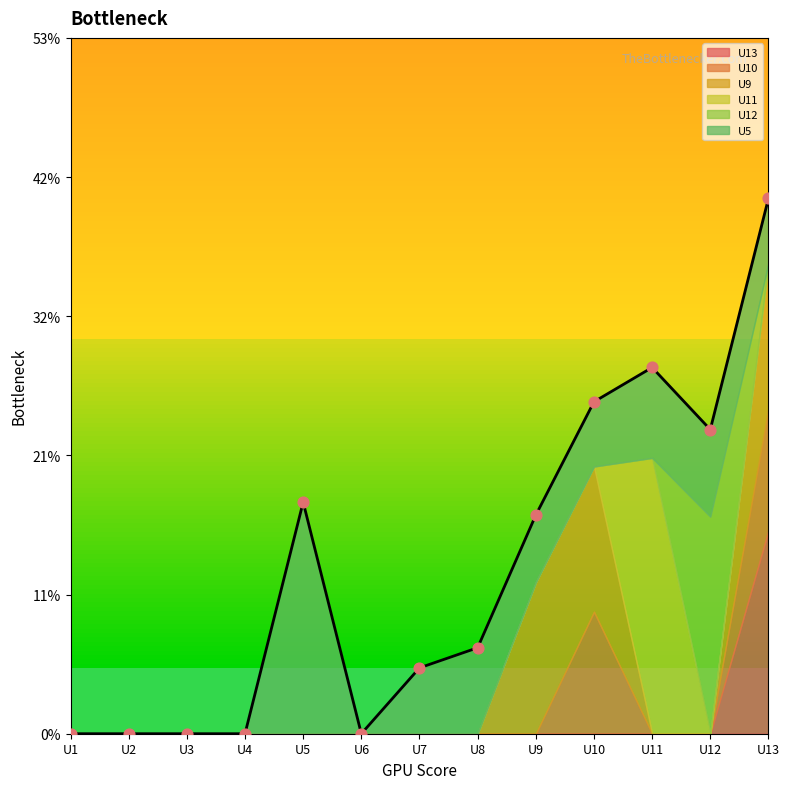

At which category is the sum across all series the highest?

U13